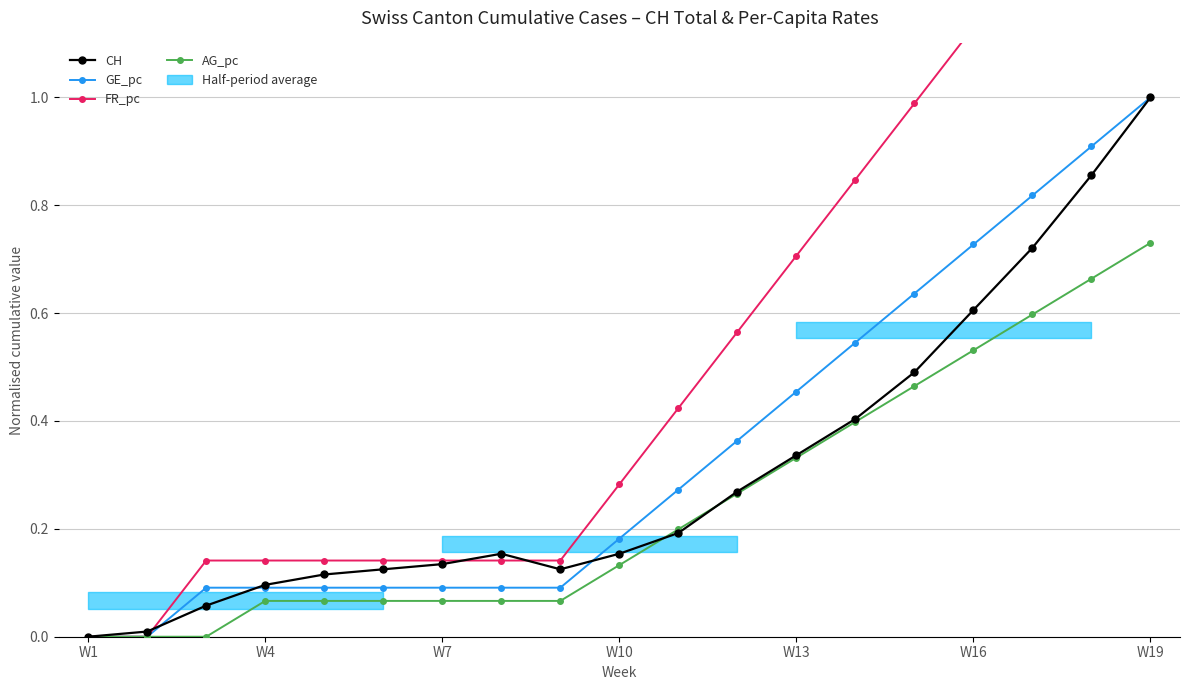

What is the value of the CH point at the 14th from the left?

0.4